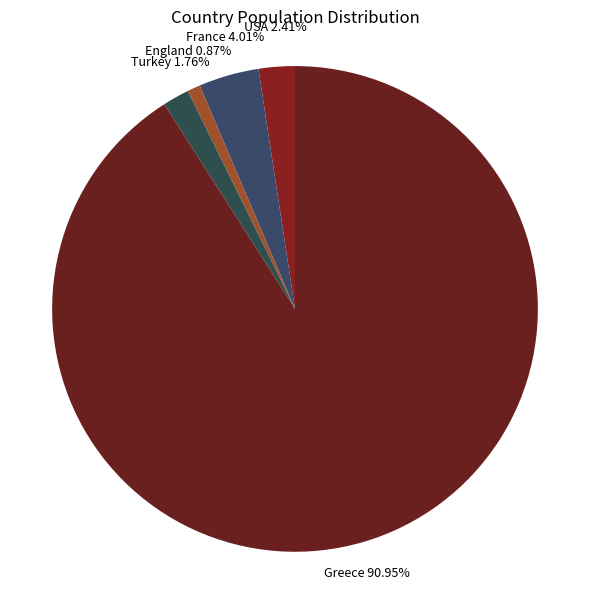

Is there any slice that represents more than half of the pie?

Yes